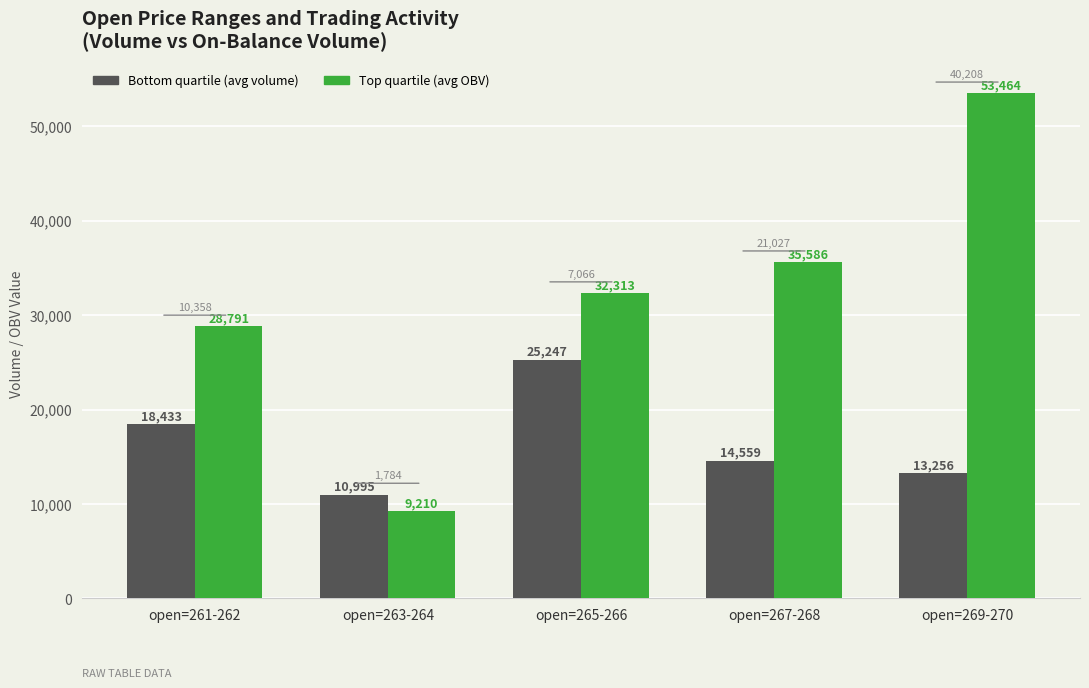

Rank the series by their average value, from lowest to highest.

Bottom quartile (avg volume), Top quartile (avg OBV)